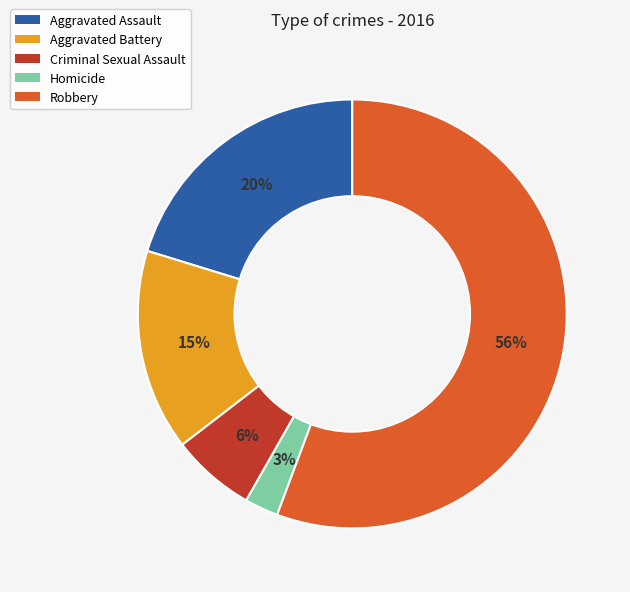

Is it true that Aggravated Battery is 15% of the pie?

True